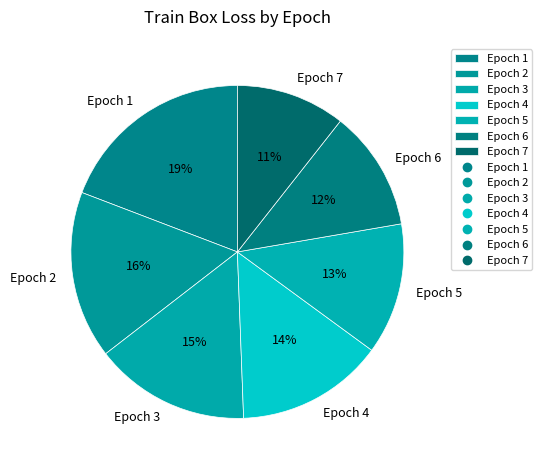

Is the sum of Epoch 3 and Epoch 6 greater than half?

No